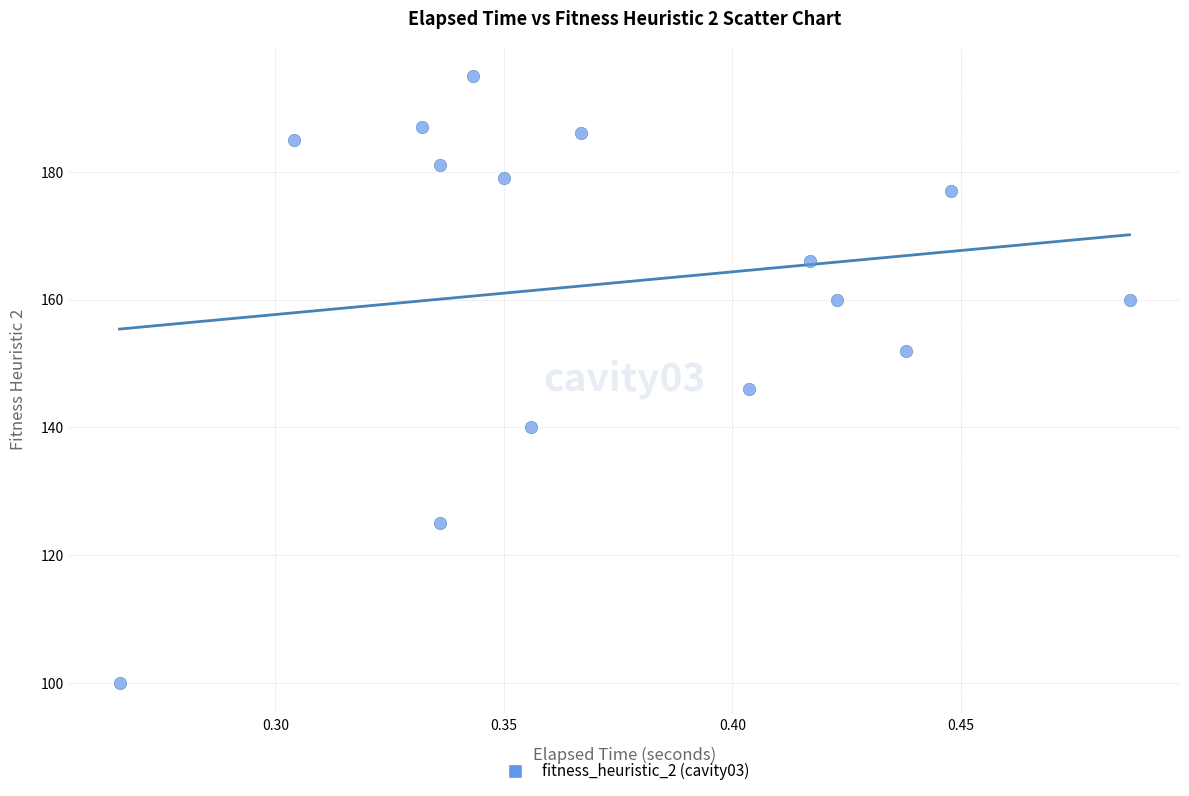

What is the range of Y values (max minus min)?

95